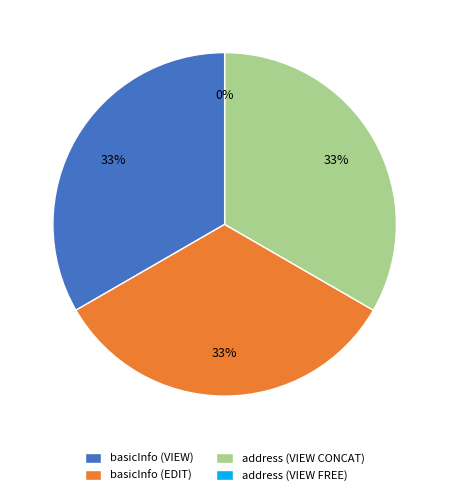

The address (VIEW FREE) slice represents 0% of the pie. True or false?

True